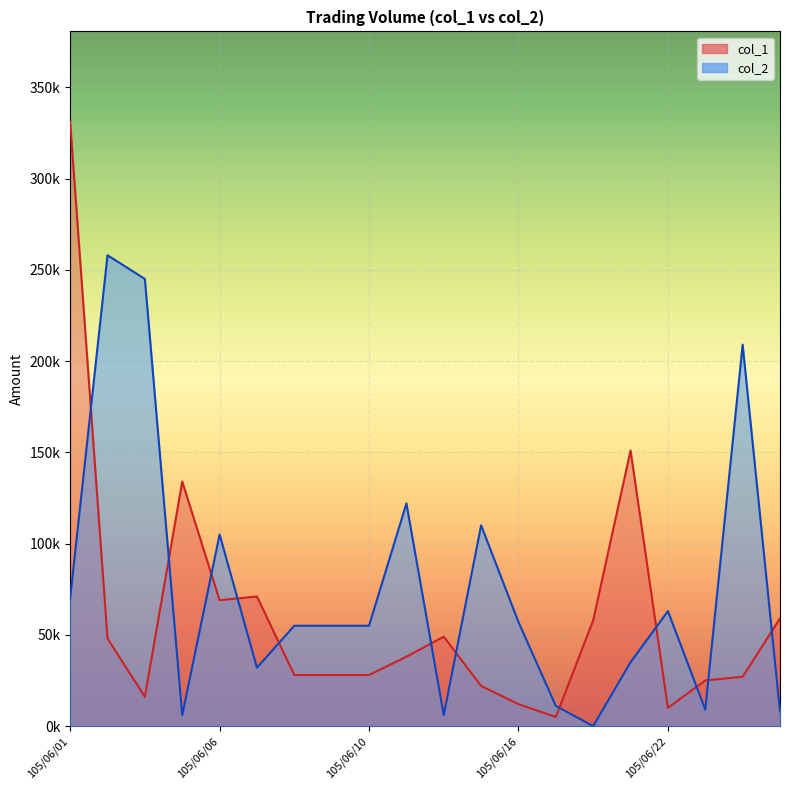

What is the difference between the maximum and second lowest values?

252000